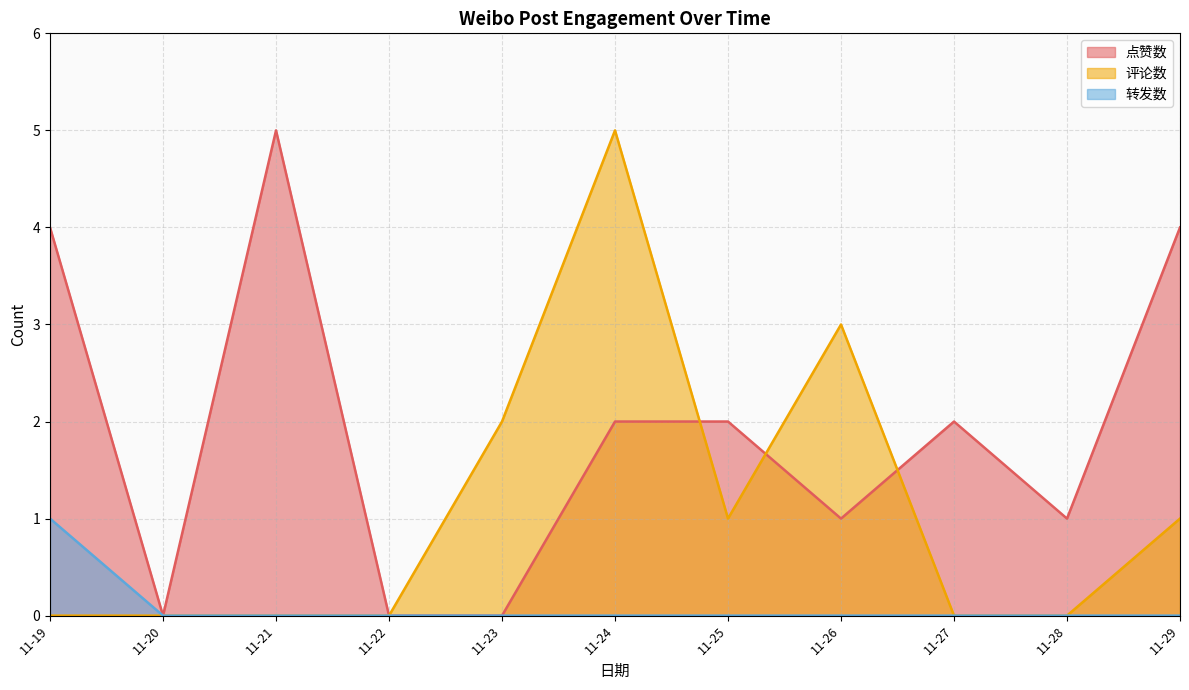

True or false: 转发数 has more than 2 points higher than both neighbors.

False